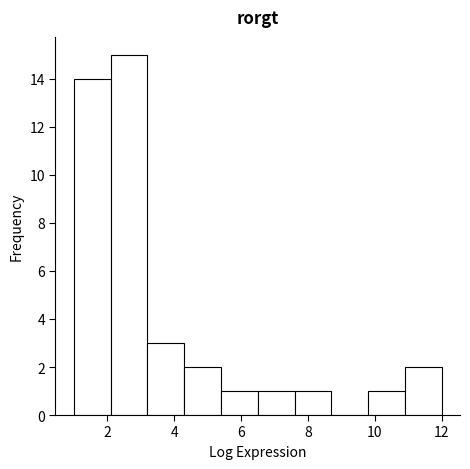

Reading left to right, transcribe this chart: for each bar, give the range it covers on the x-axis and its height. Neither the bar edges nor the heights are printed on the chart, so give them approximately, as read against the axes.

1.0 to 2.1: 14
2.1 to 3.2: 15
3.2 to 4.3: 3
4.3 to 5.4: 2
5.4 to 6.5: 1
6.5 to 7.6: 1
7.6 to 8.7: 1
8.7 to 9.8: 0
9.8 to 10.9: 1
10.9 to 12.0: 2